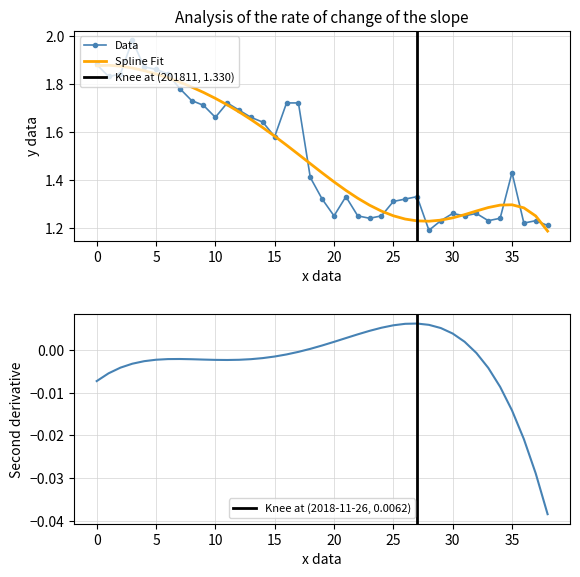

True or false: the data shows 1.7 at 10.

True